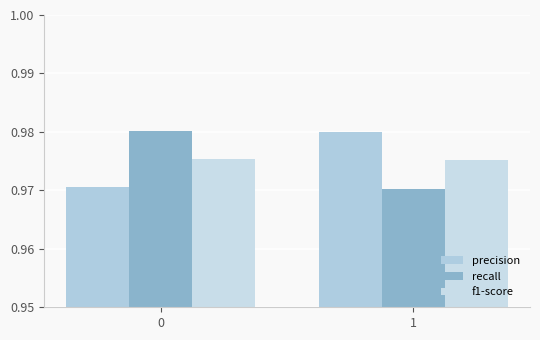

Are the bars grouped side by side (vs. stacked)?

Yes